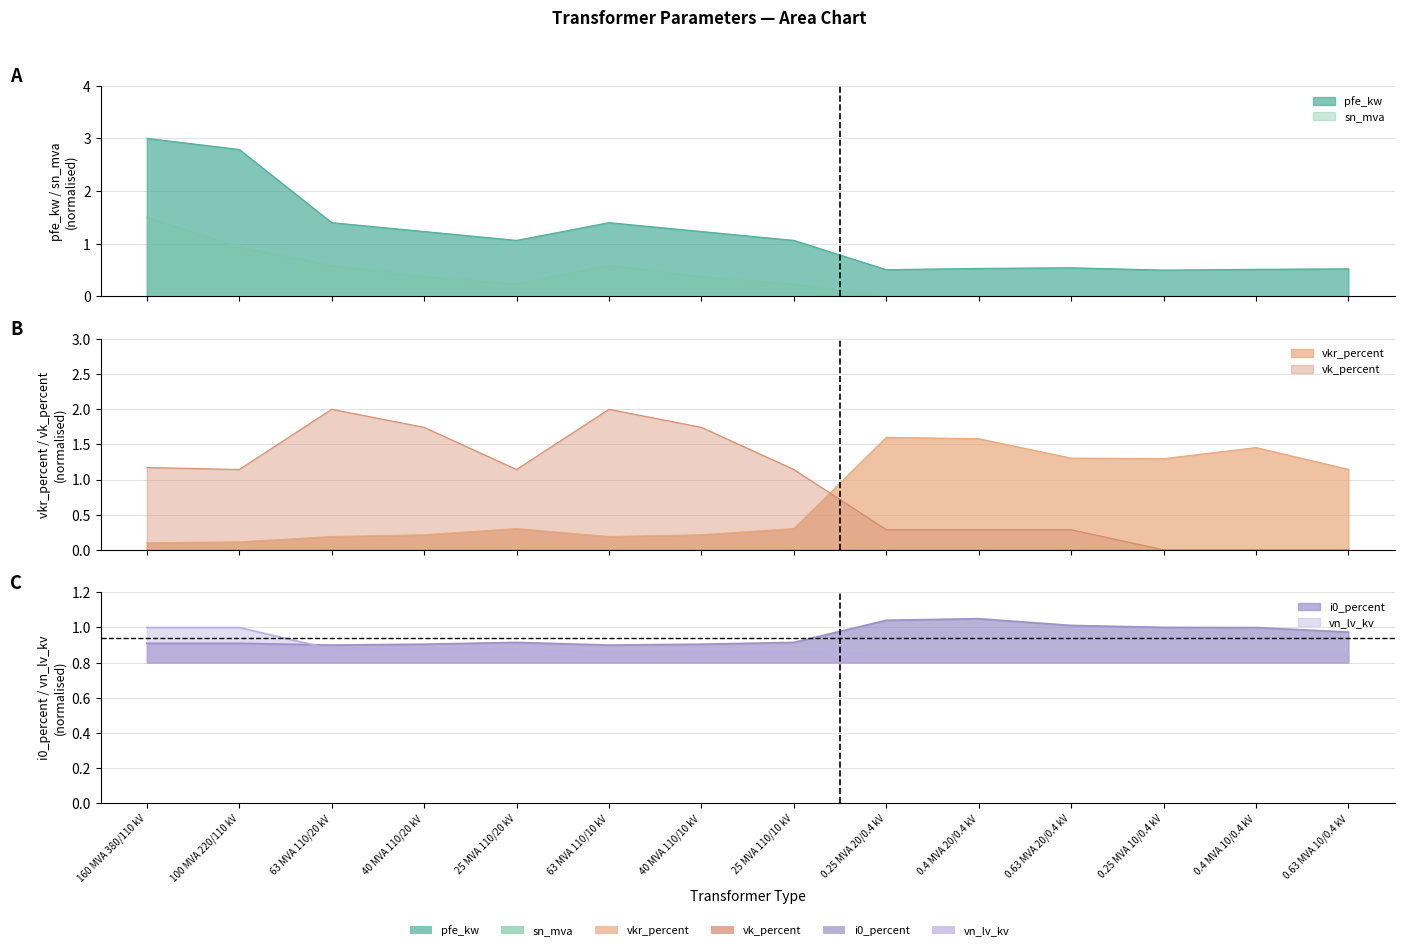

What is the average value of the vkr_percent series?

0.7